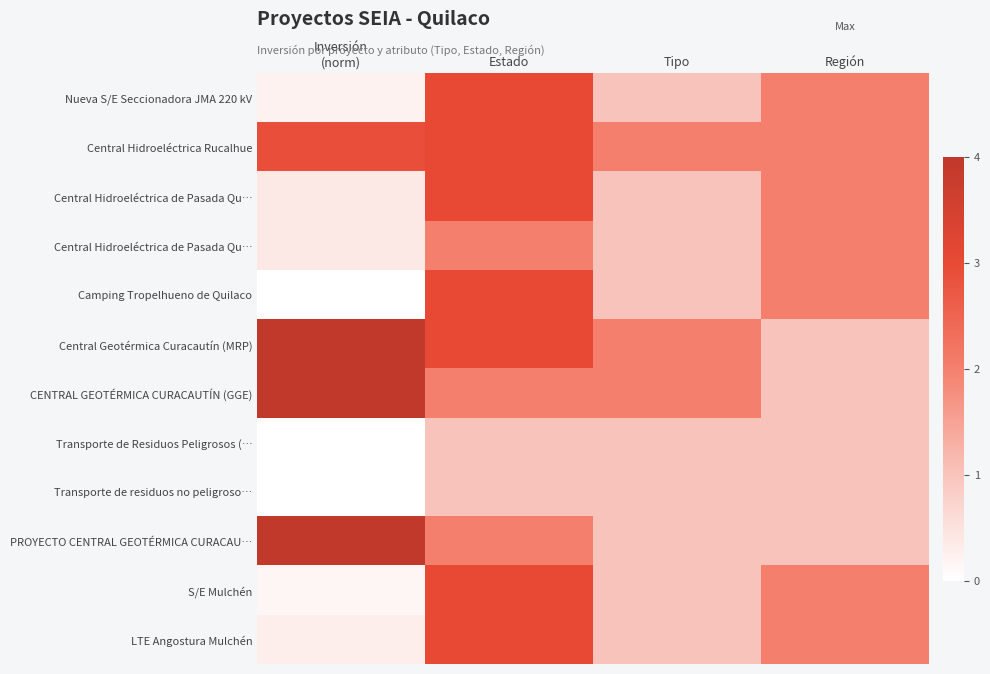

At which category is the sum across all series the highest?

Estado